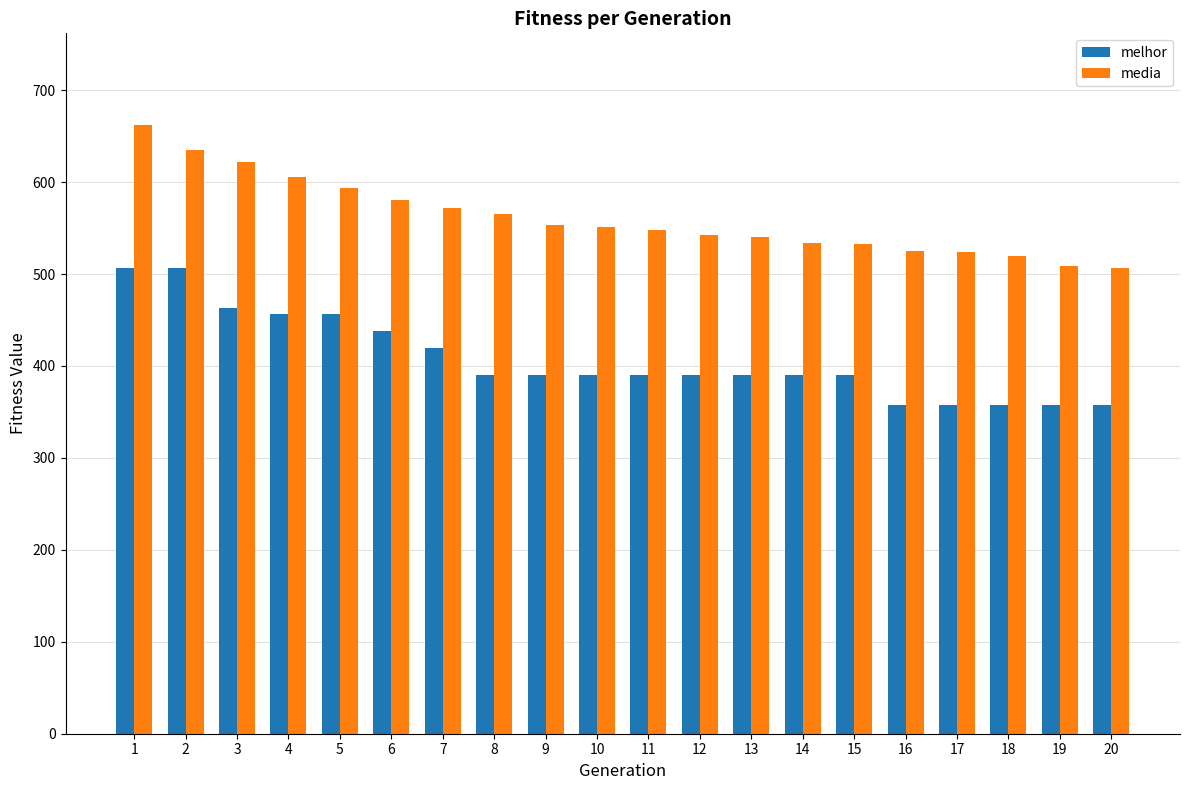

At which label does media reach its peak?

1